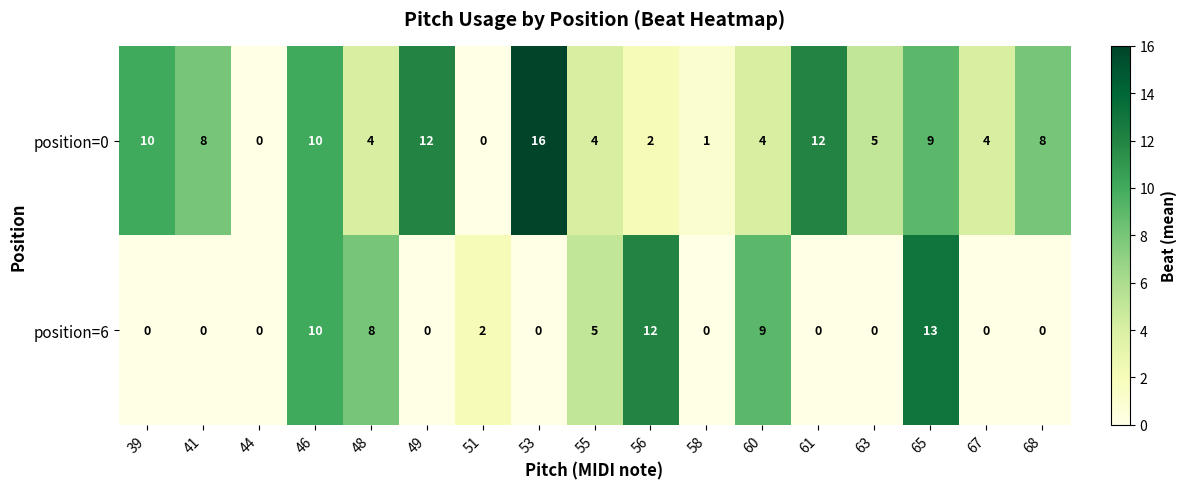

Count the number of data series in this chart.

2